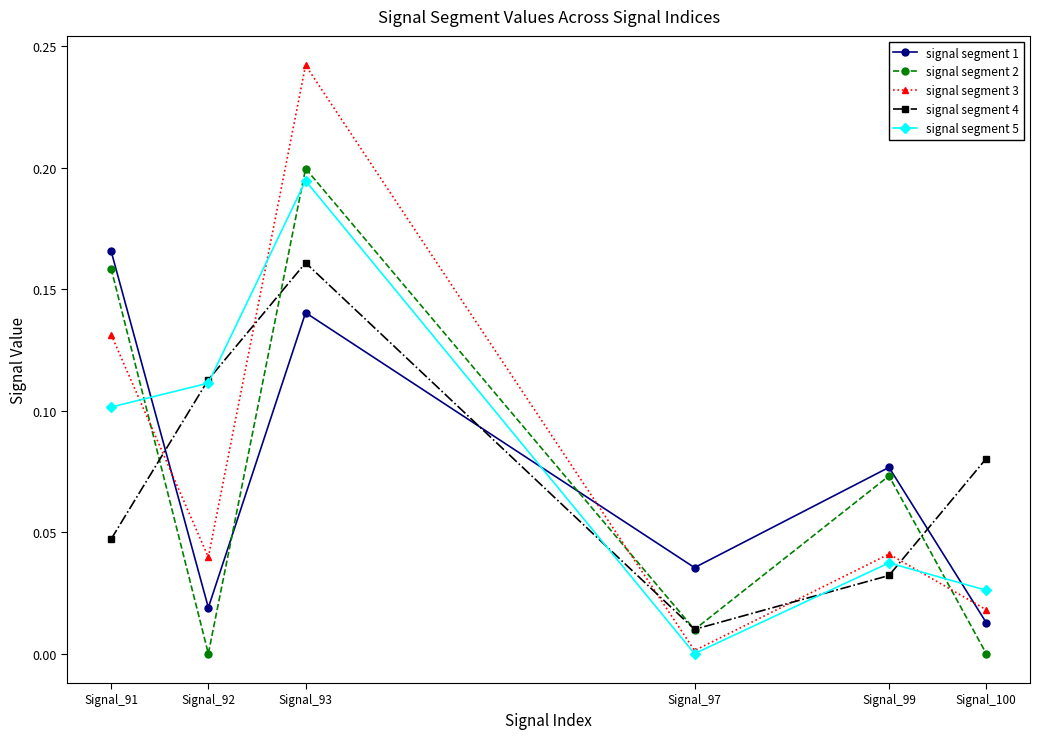

How many signal segment 5 values are between 0 and 1?

6